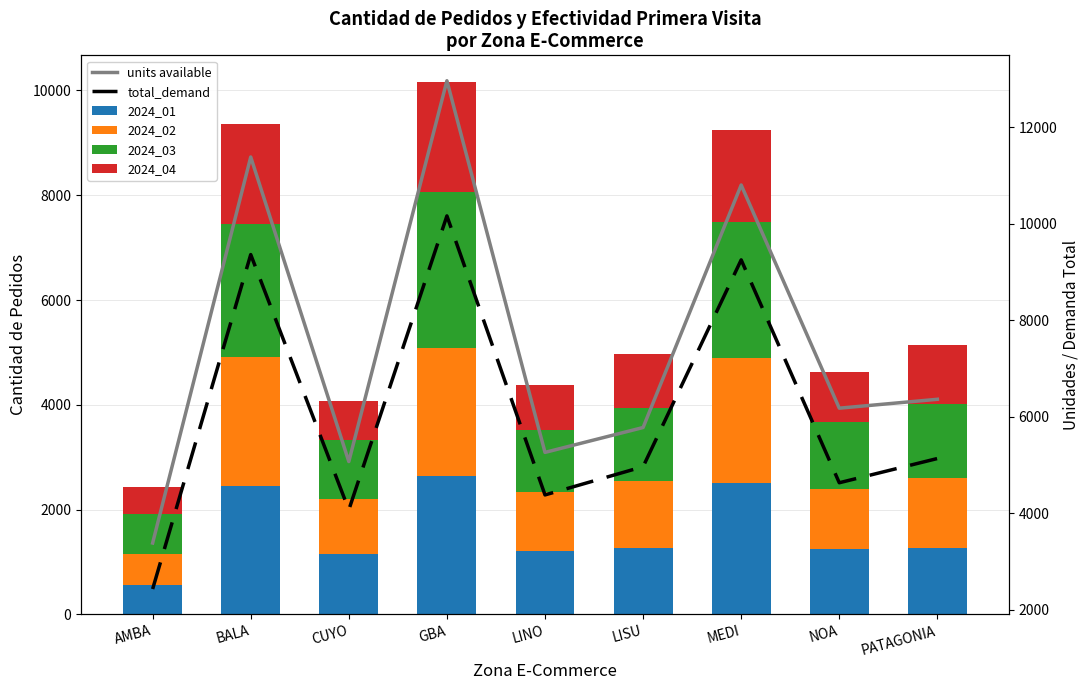

Reading left to right, extract all data points from this chart.

2024_01: AMBA=571.0	BALA=2453.0	CUYO=1153.0	GBA=2647.0	LINO=1208.0	LISU=1273.0	MEDI=2502.0	NOA=1248.0	PATAGONIA=1271.0
2024_02: AMBA=583.0	BALA=2453.0	CUYO=1046.0	GBA=2444.0	LINO=1137.0	LISU=1276.0	MEDI=2386.0	NOA=1137.0	PATAGONIA=1325.0
2024_03: AMBA=761.0	BALA=2549.0	CUYO=1129.0	GBA=2961.0	LINO=1174.0	LISU=1392.0	MEDI=2592.0	NOA=1282.0	PATAGONIA=1419.0
2024_04: AMBA=518.0	BALA=1905.0	CUYO=745.0	GBA=2109.0	LINO=863.0	LISU=1026.0	MEDI=1770.0	NOA=967.0	PATAGONIA=1121.0
units available: AMBA=3385.8	BALA=11381.3	CUYO=5072.9	GBA=12960.5	LINO=5263.0	LISU=5778.3	MEDI=10801.0	NOA=6178.7	PATAGONIA=6362.7
total_demand: AMBA=2433.0	BALA=9360.0	CUYO=4073.0	GBA=10161.0	LINO=4382.0	LISU=4967.0	MEDI=9250.0	NOA=4634.0	PATAGONIA=5136.0